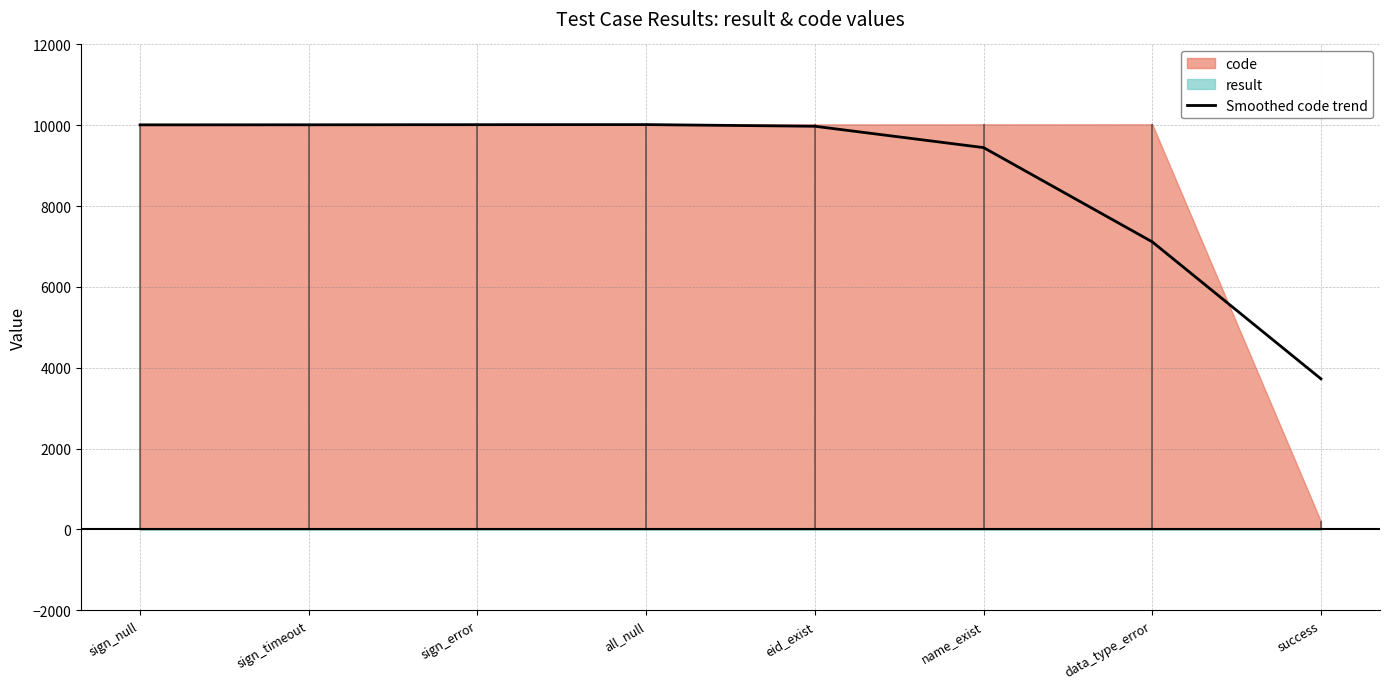

What is the greatest value displayed?

10017